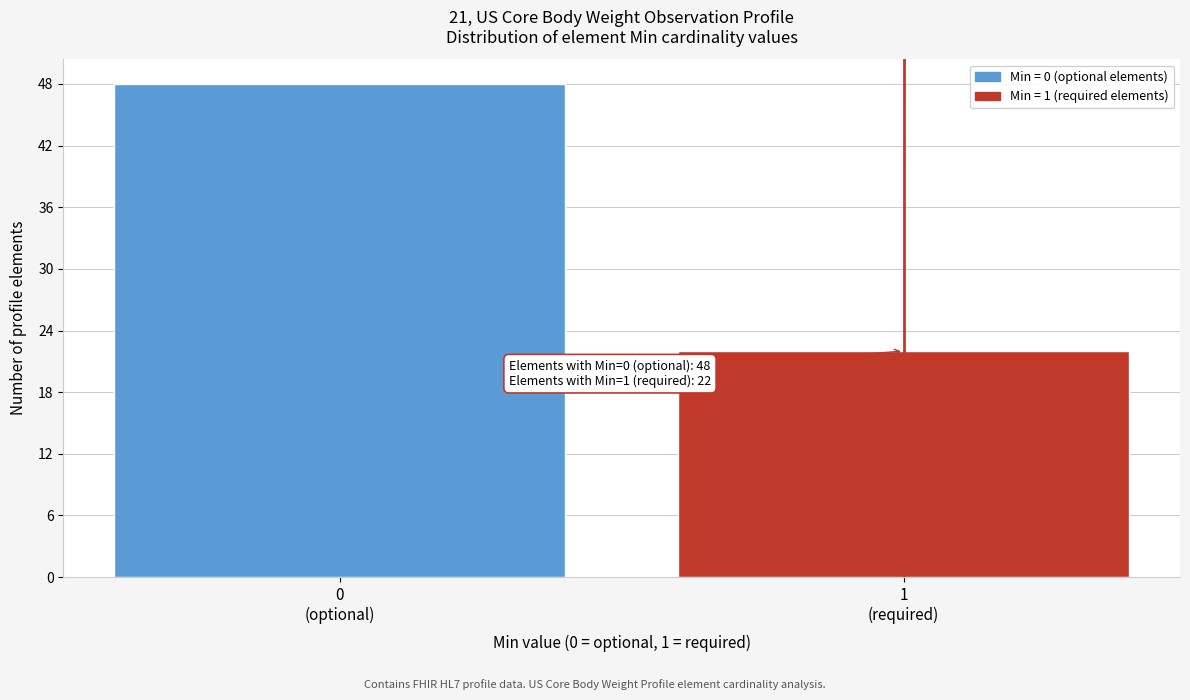

Reading left to right, list all the values displayed in this chart.

48	22